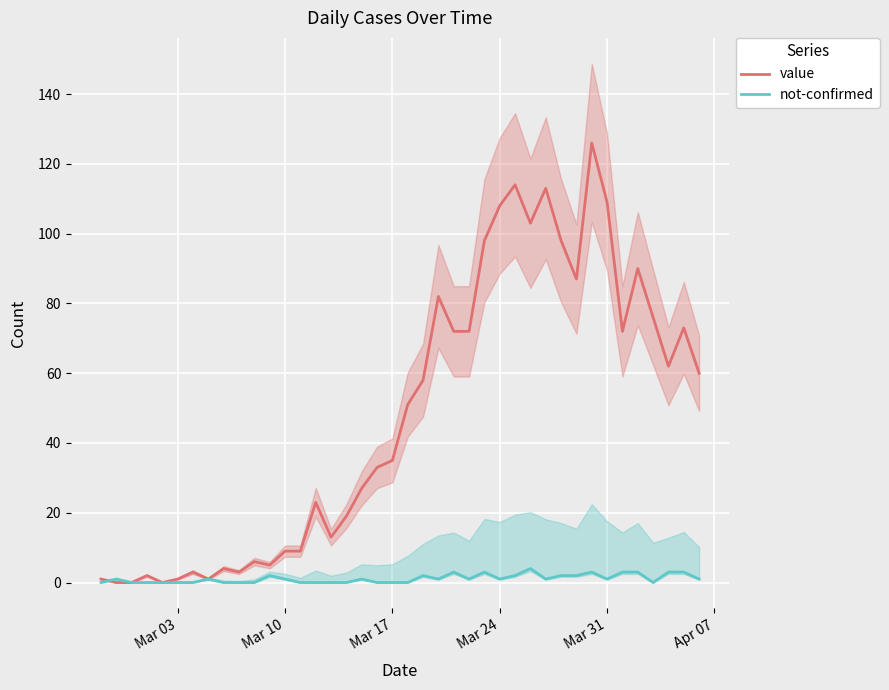

How many times do value and not-confirmed cross each other?

1